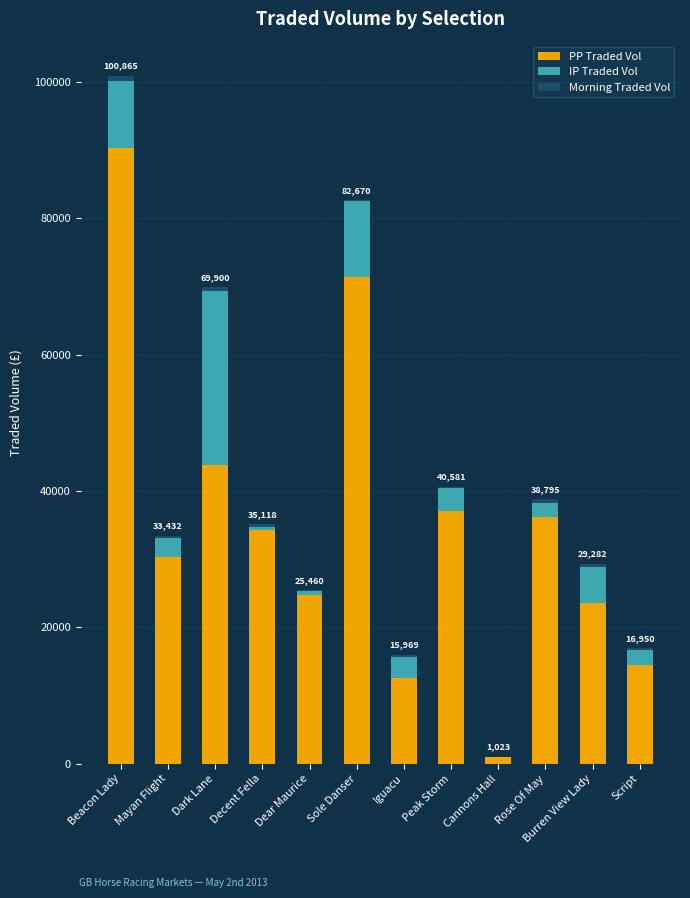

True or false: PP Traded Vol has a value of 34334.3 at Decent Fella.

True